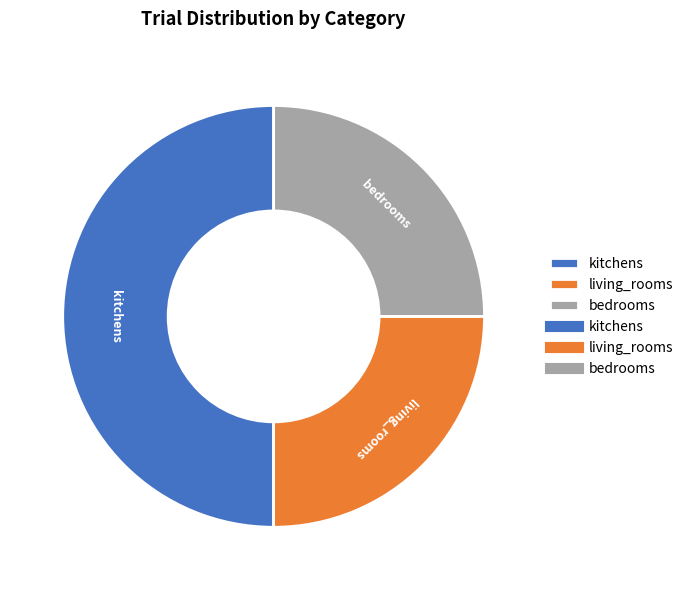

True or false: kitchens accounts for 50% of the total.

True